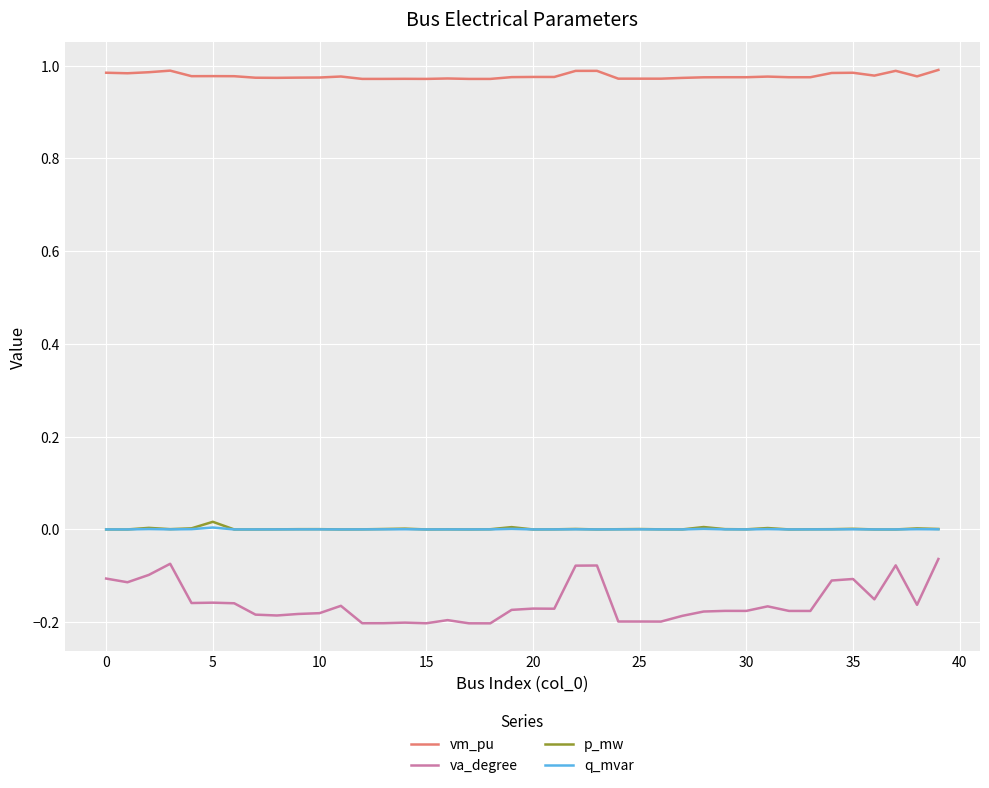

Which series has the largest range (max minus min)?

va_degree